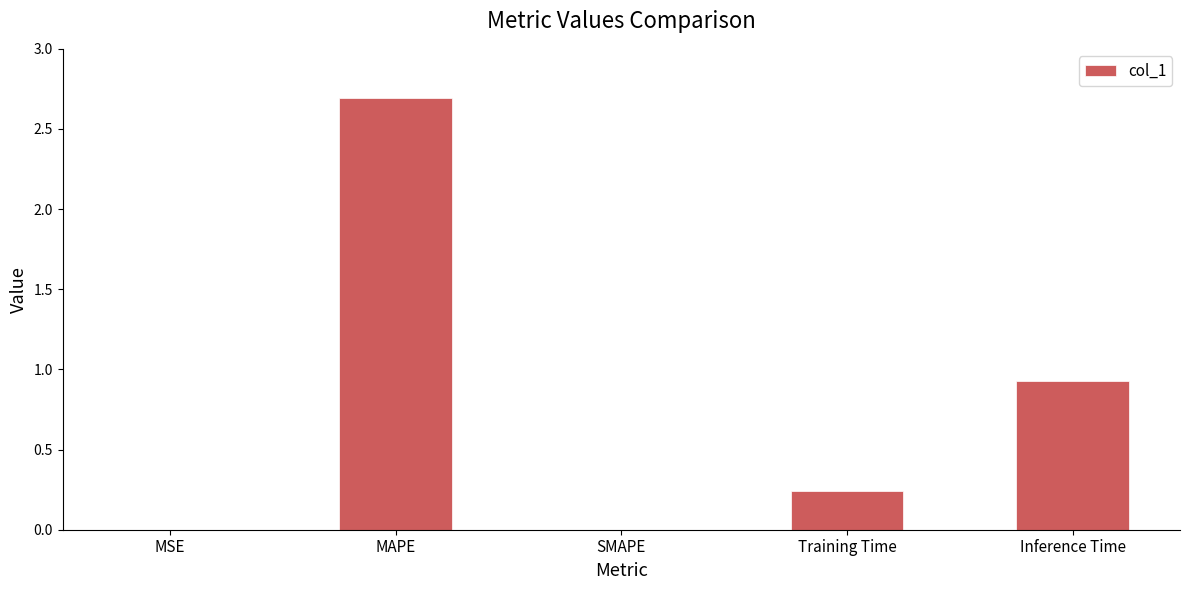

What is the change in value from MAPE to Inference Time?

-1.8